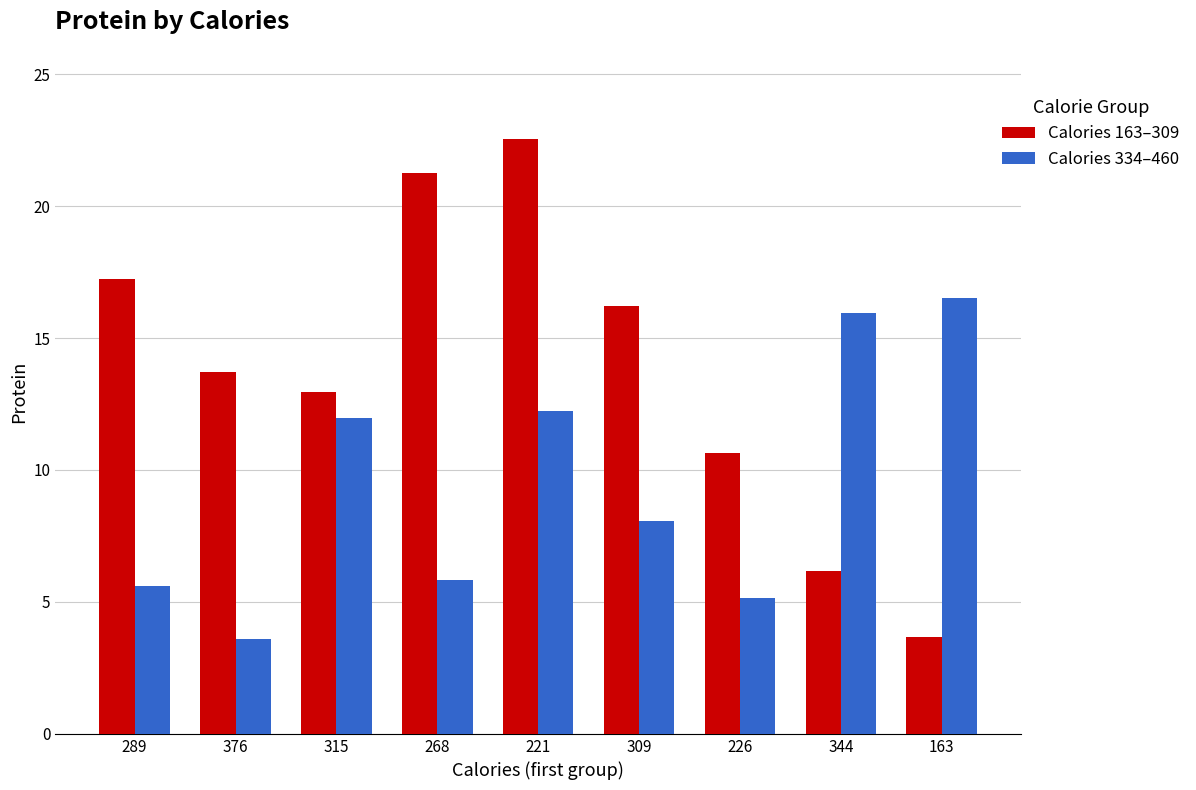

Which series changed the most between 268 and 226?

Calories 163–309